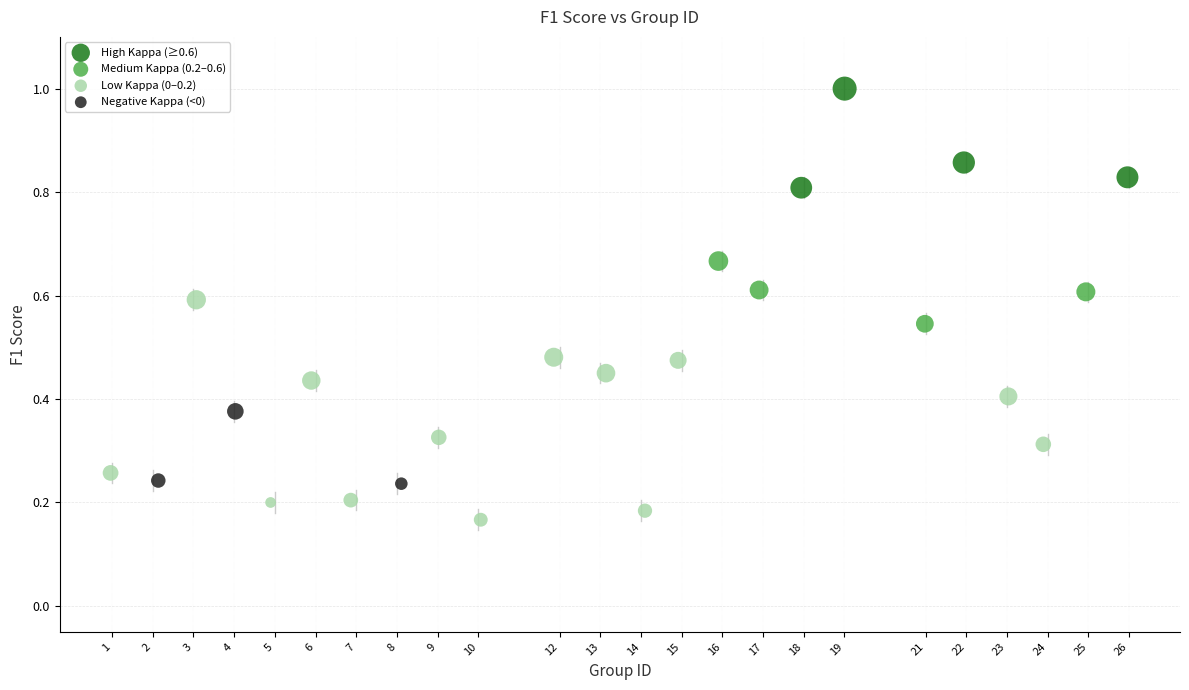

Which series contains the highest Y value?

High Kappa (≥0.6)